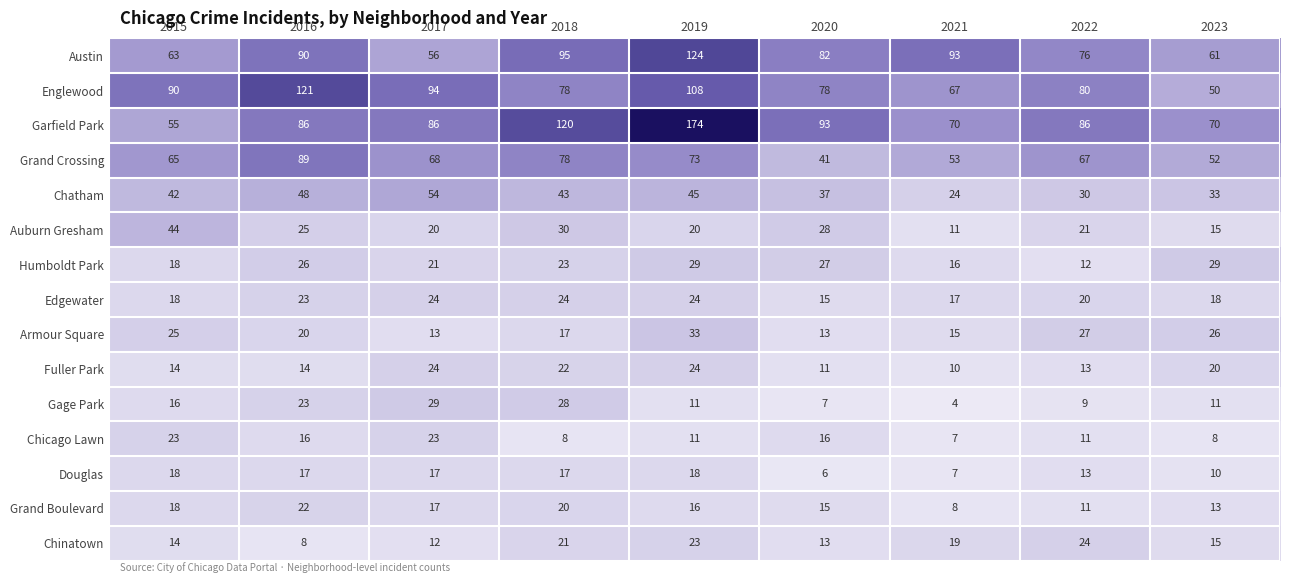

List the labels in order of Chatham value, largest first.

2017, 2016, 2019, 2018, 2015, 2020, 2023, 2022, 2021